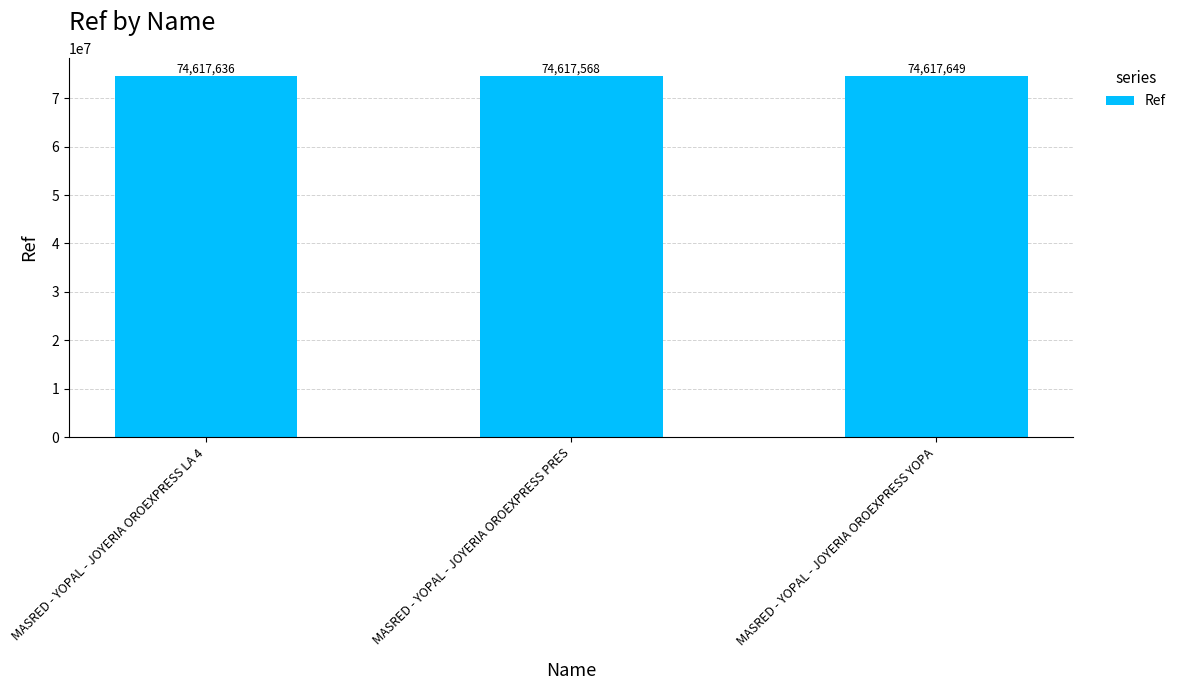

Reading left to right, transcribe all the data shown in this chart.

MASRED - YOPAL - JOYERIA OROEXPRESS LA 4=74617636	MASRED - YOPAL - JOYERIA OROEXPRESS PRES=74617568	MASRED - YOPAL - JOYERIA OROEXPRESS YOPA=74617649